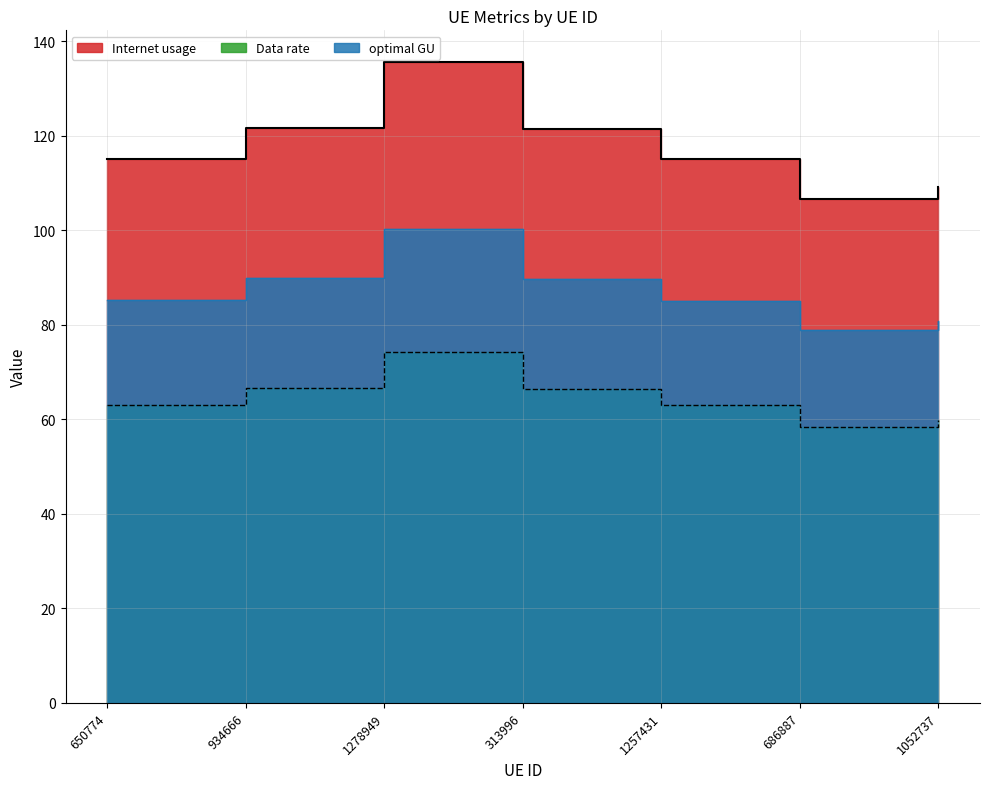

Reading left to right, extract all data points from this chart.

Internet usage: 650774=85.2	934666=90.0	1278949=100.3	313996=89.8	1257431=85.1	686887=78.8	1052737=80.8
Data rate: 650774=115.1	934666=121.6	1278949=135.5	313996=121.3	1257431=115.0	686887=106.5	1052737=109.1
optimal GU: 650774=63.0	934666=66.6	1278949=74.2	313996=66.4	1257431=63.0	686887=58.3	1052737=59.8